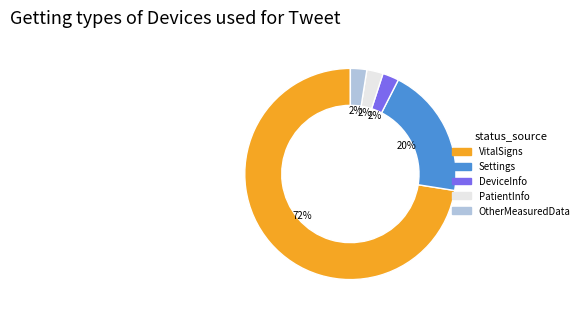

To the nearest percent, what is the average slice percentage?

20%